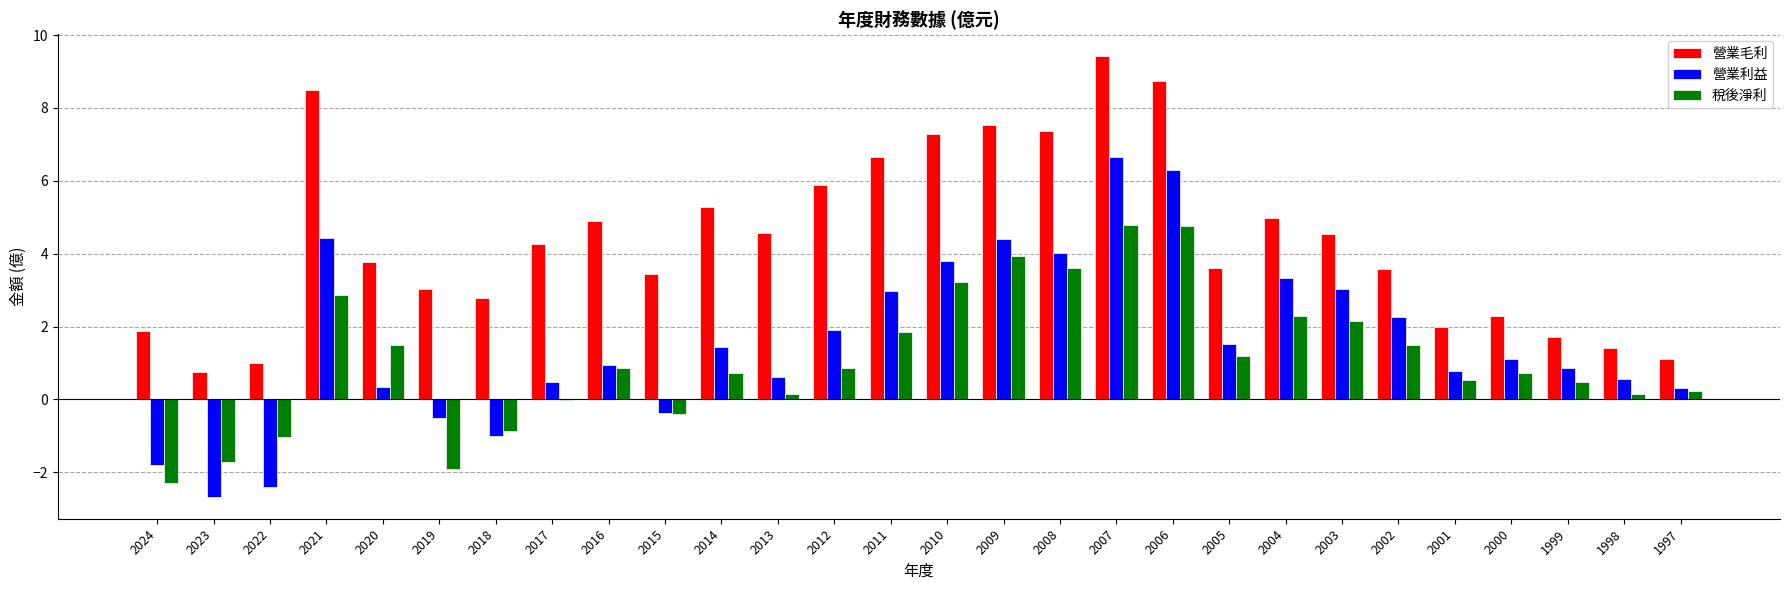

The value of 營業利益 at 2006 is 1.8. True or false?

False